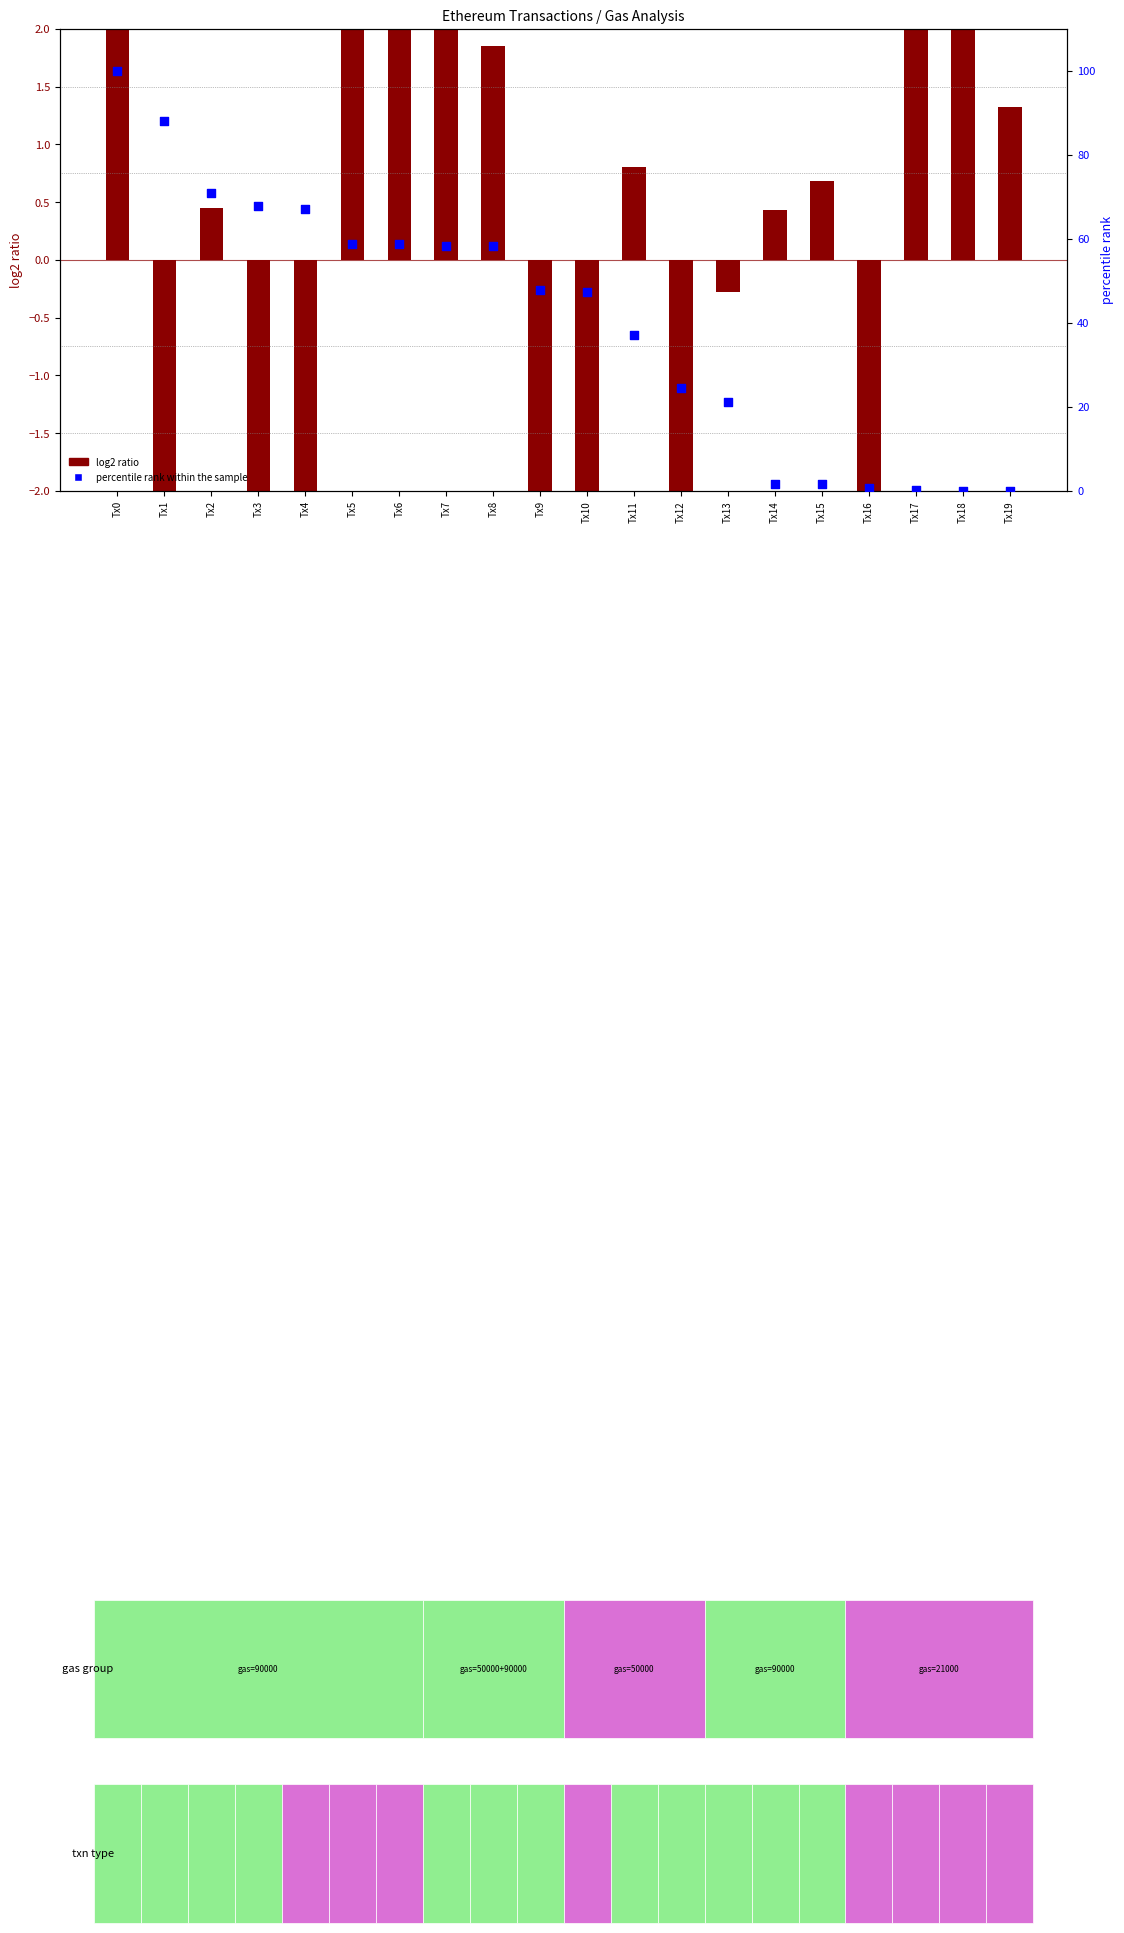

Which series has the widest spread of Y values?

percentile rank within the sample